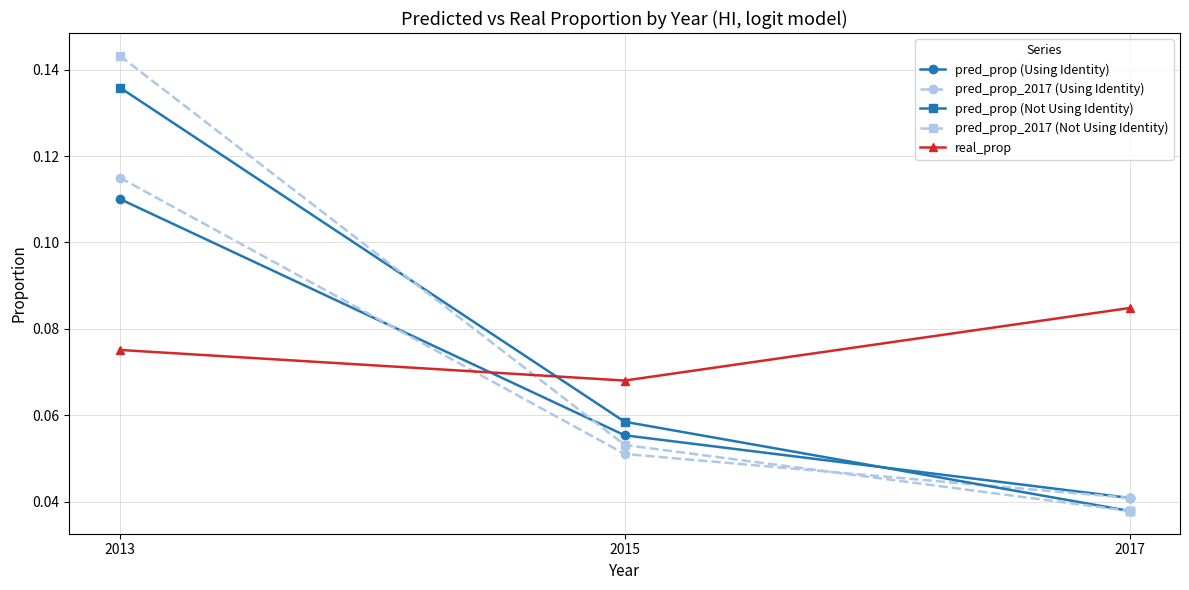

What is the sum of the pred_prop (Not Using Identity) values at 2013 and 2017?

0.2